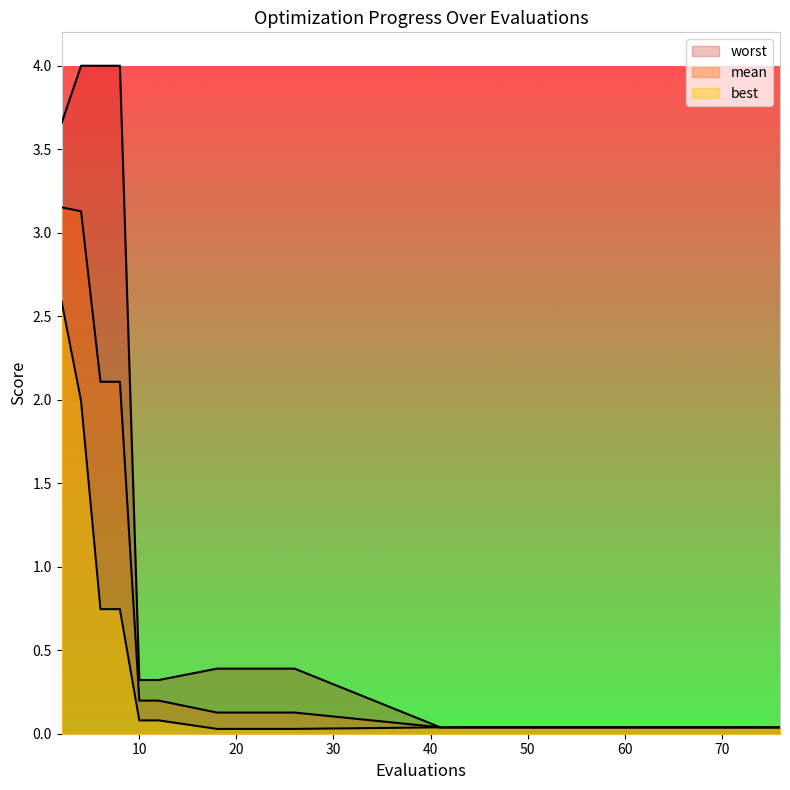

What is the sum of the mean values at 6 and 10?

2.3